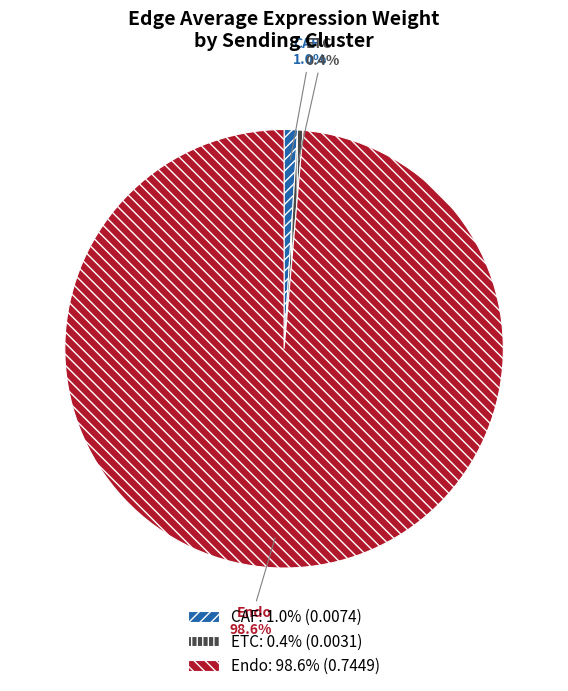

Do Endo and ETC together represent more than half of the pie?

Yes